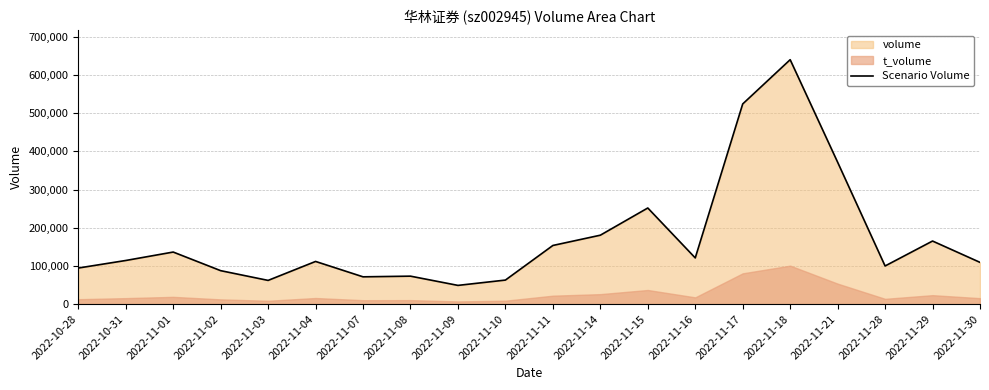

What is the label of the 15th point from the right?

2022-11-04